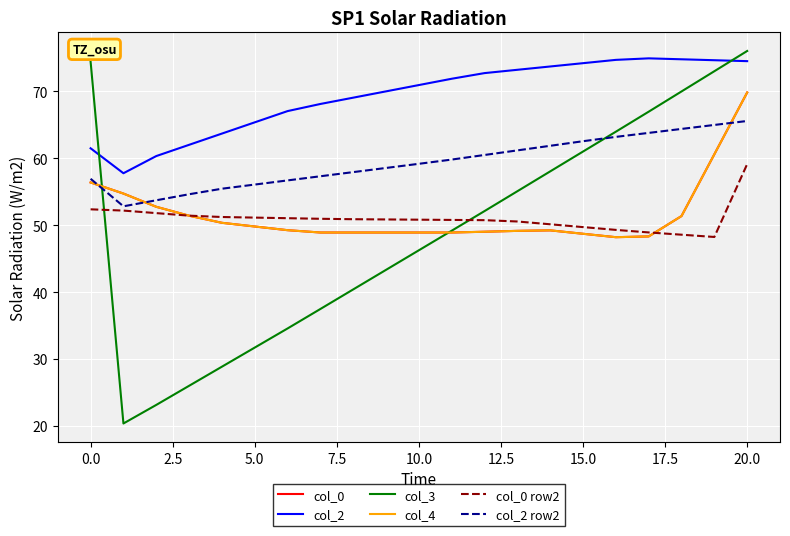

Does the chart display data point markers on the line(s)?

No